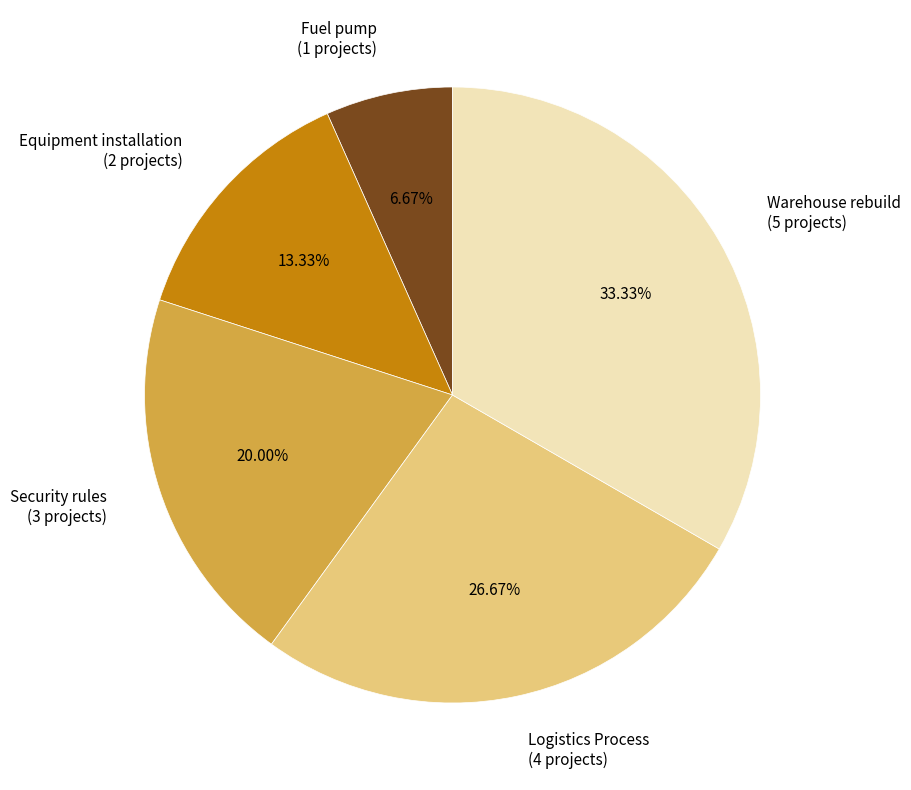

How many slices are in this pie chart?

5